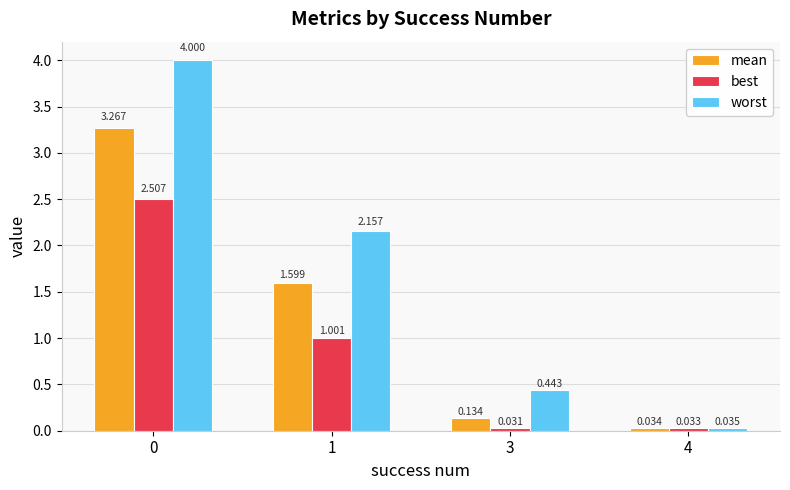

List the series in order of their overall mean, highest first.

worst, mean, best